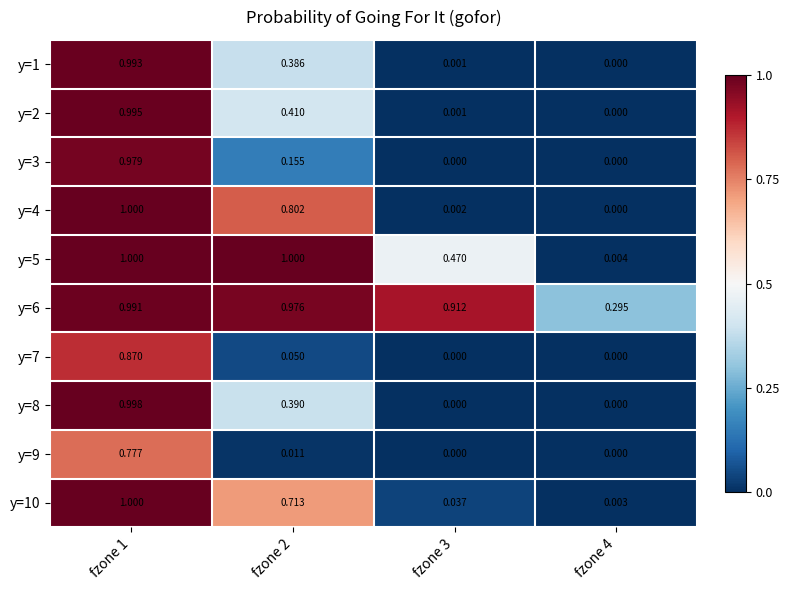

What is the greatest value displayed?

1.0